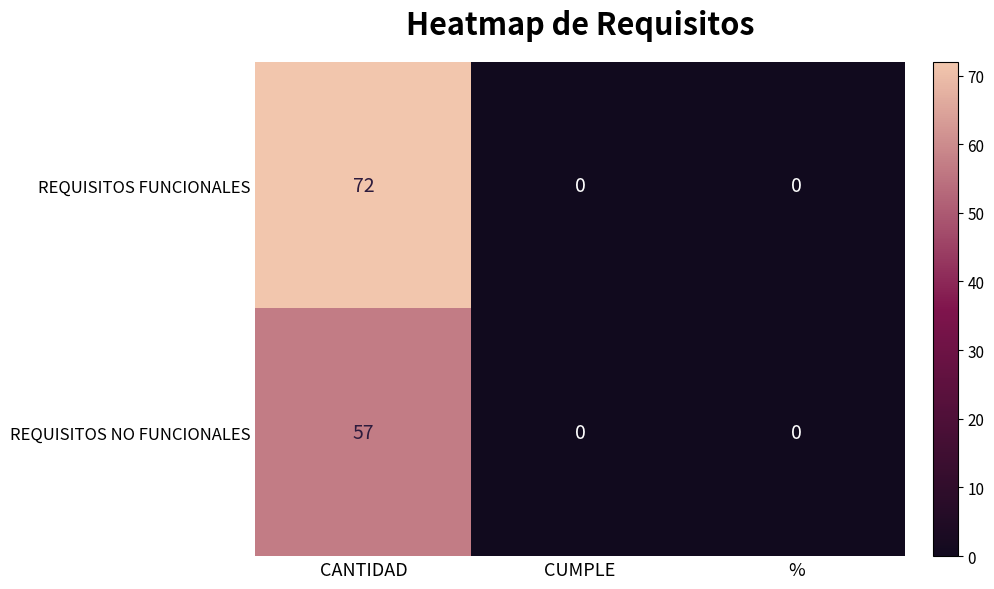

List the series in order of their peak value, highest first.

REQUISITOS FUNCIONALES, REQUISITOS NO FUNCIONALES